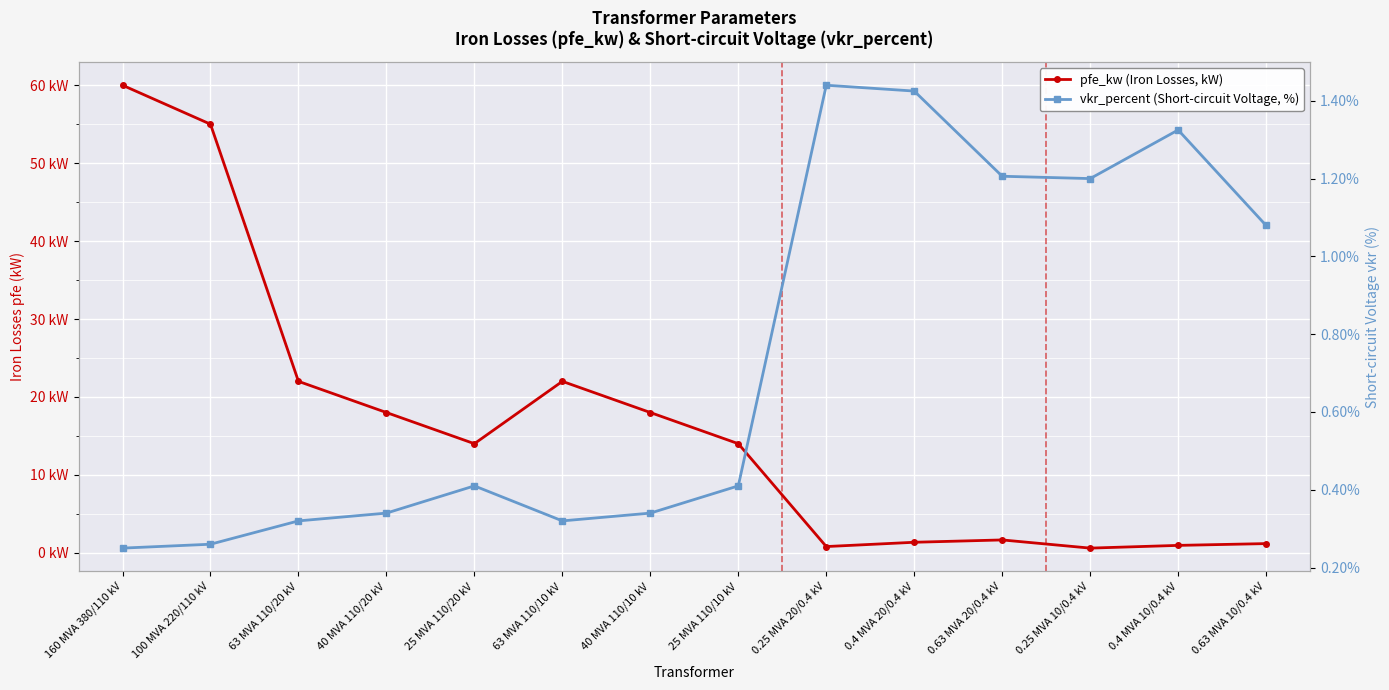

Between which two adjacent categories do vkr_percent (Short-circuit Voltage, %) and pfe_kw (Iron Losses, kW) first intersect?

25 MVA 110/10 kV and 0.25 MVA 20/0.4 kV